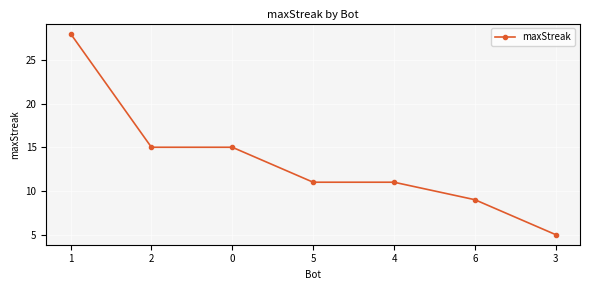

How many series are shown in this chart?

1